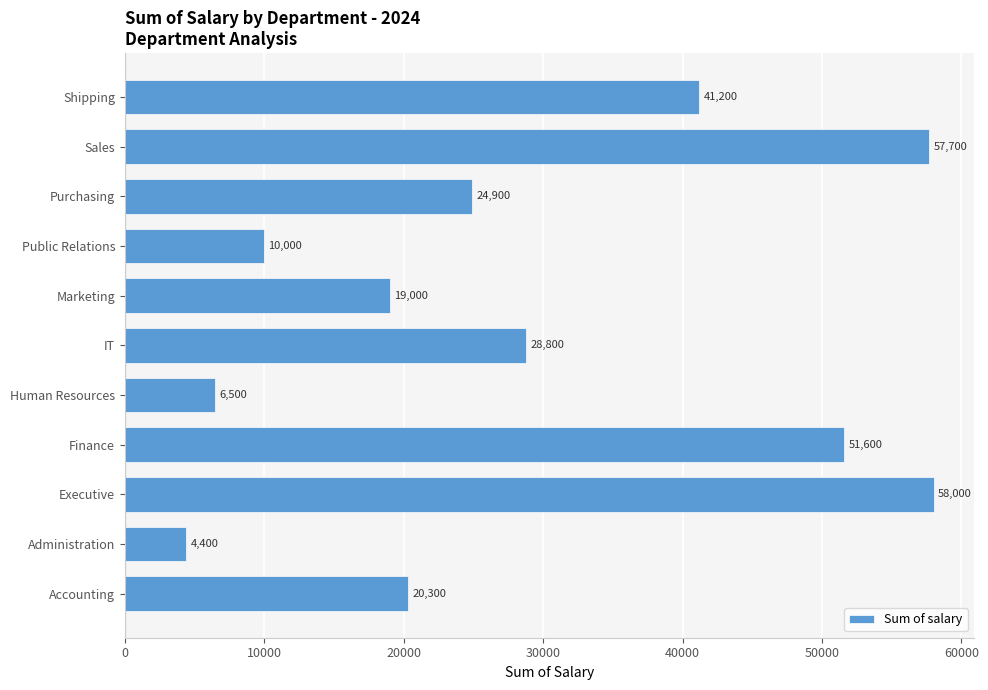

Reading bottom to top, extract all data points from this chart.

20300	4400	58000	51600	6500	28800	19000	10000	24900	57700	41200